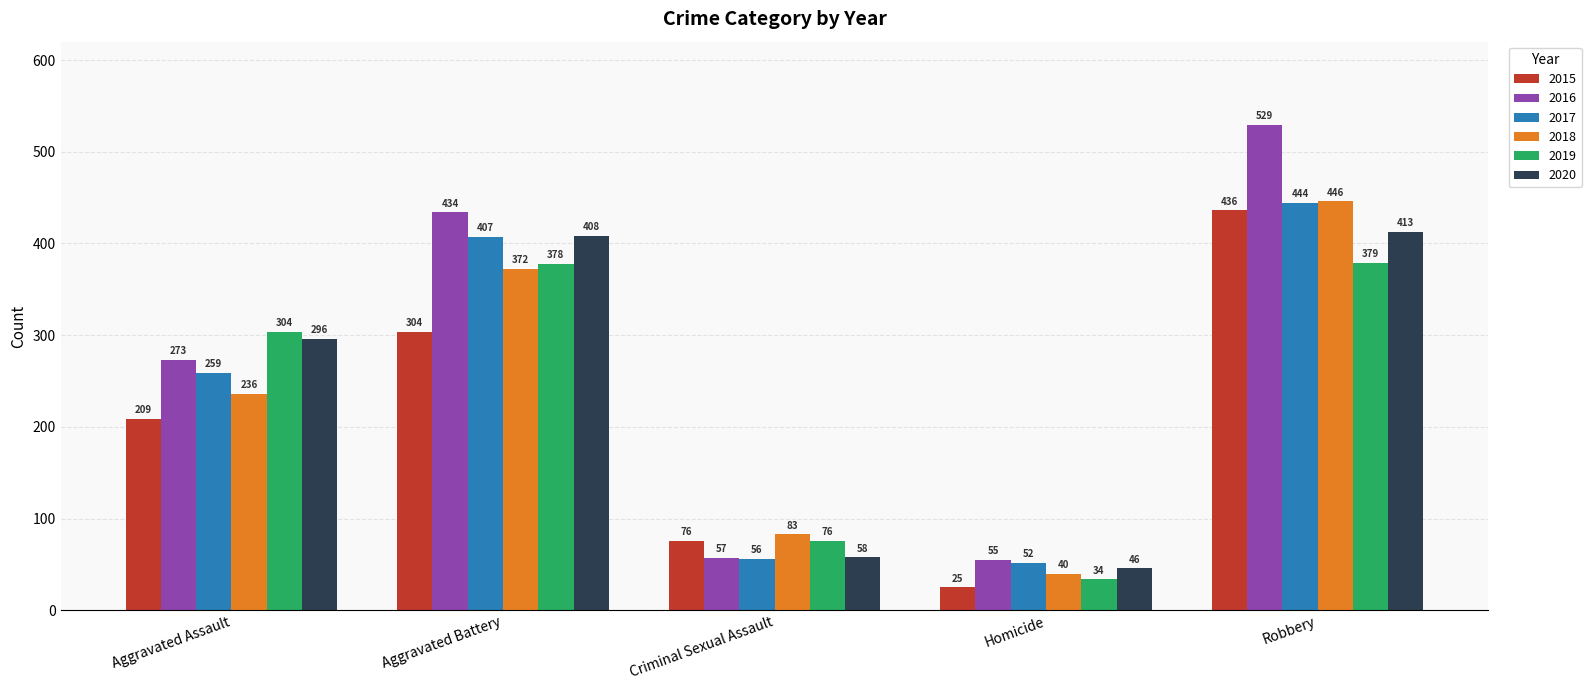

How many bars are there in total?

30